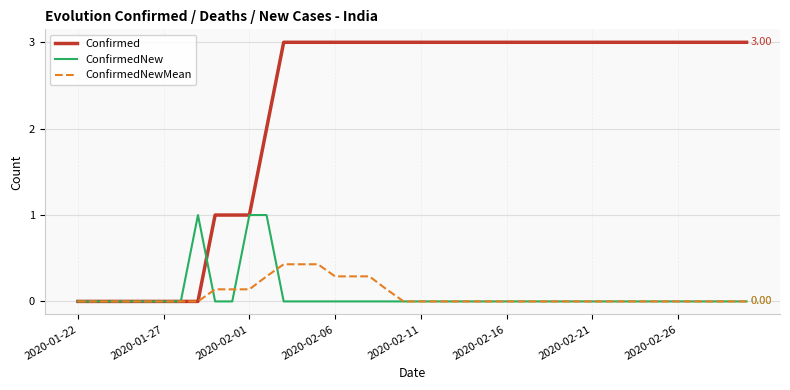

Rank the series by their maximum value, from highest to lowest.

Confirmed, ConfirmedNew, ConfirmedNewMean